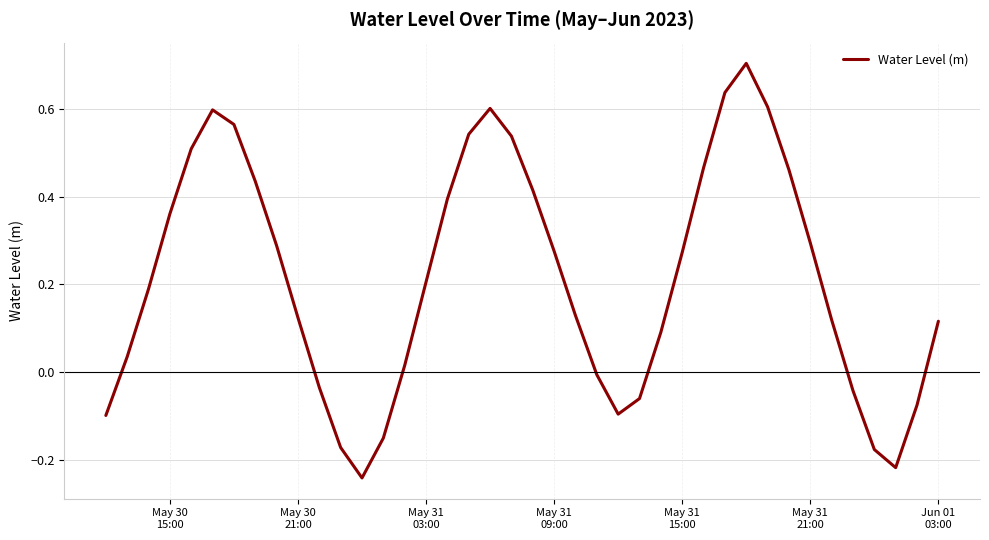

What is the maximum value shown in the chart?

0.7